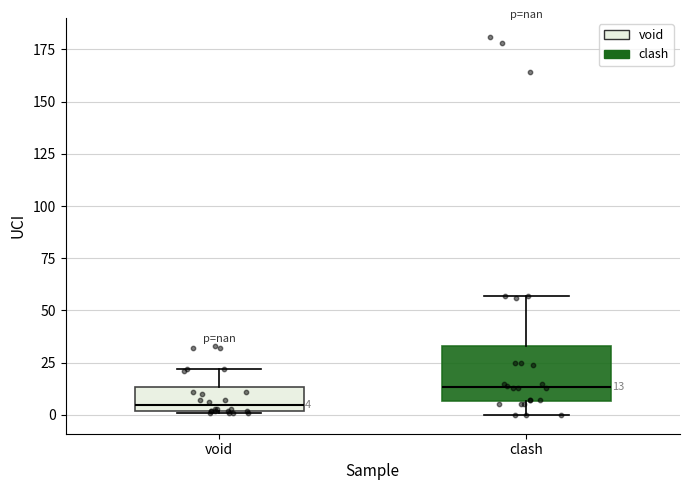

Which box has the highest median line?

clash